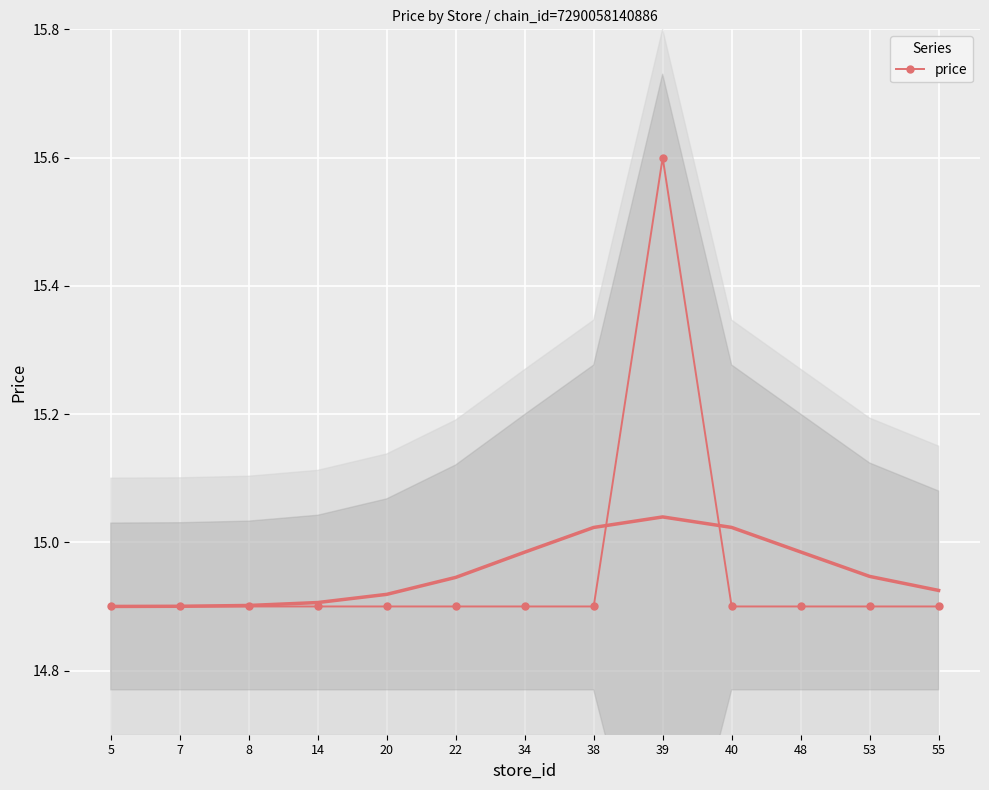

The chart shows a value of 14.9 at 40. True or false?

True